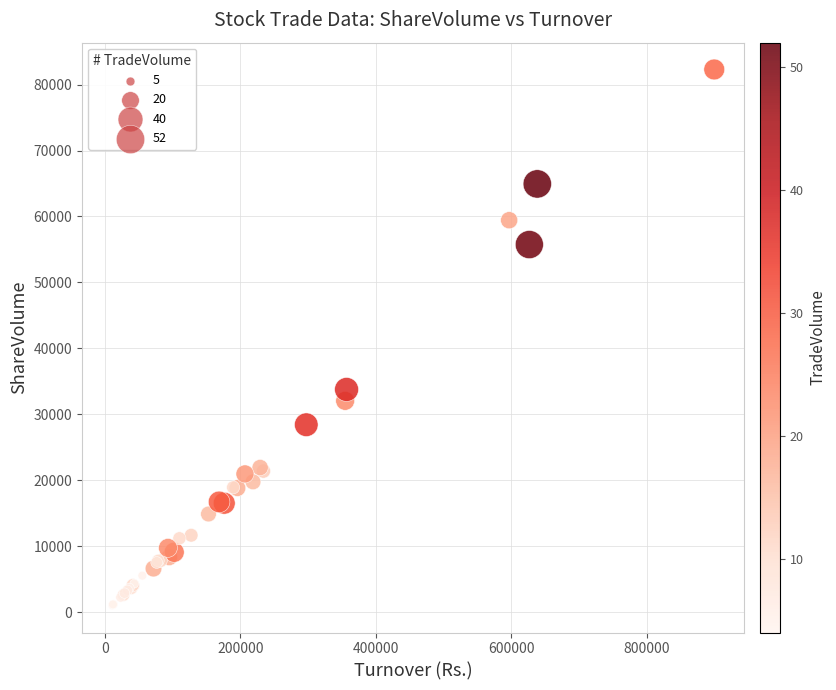

What Y value in the scatter plot is closest to 41638?

33774